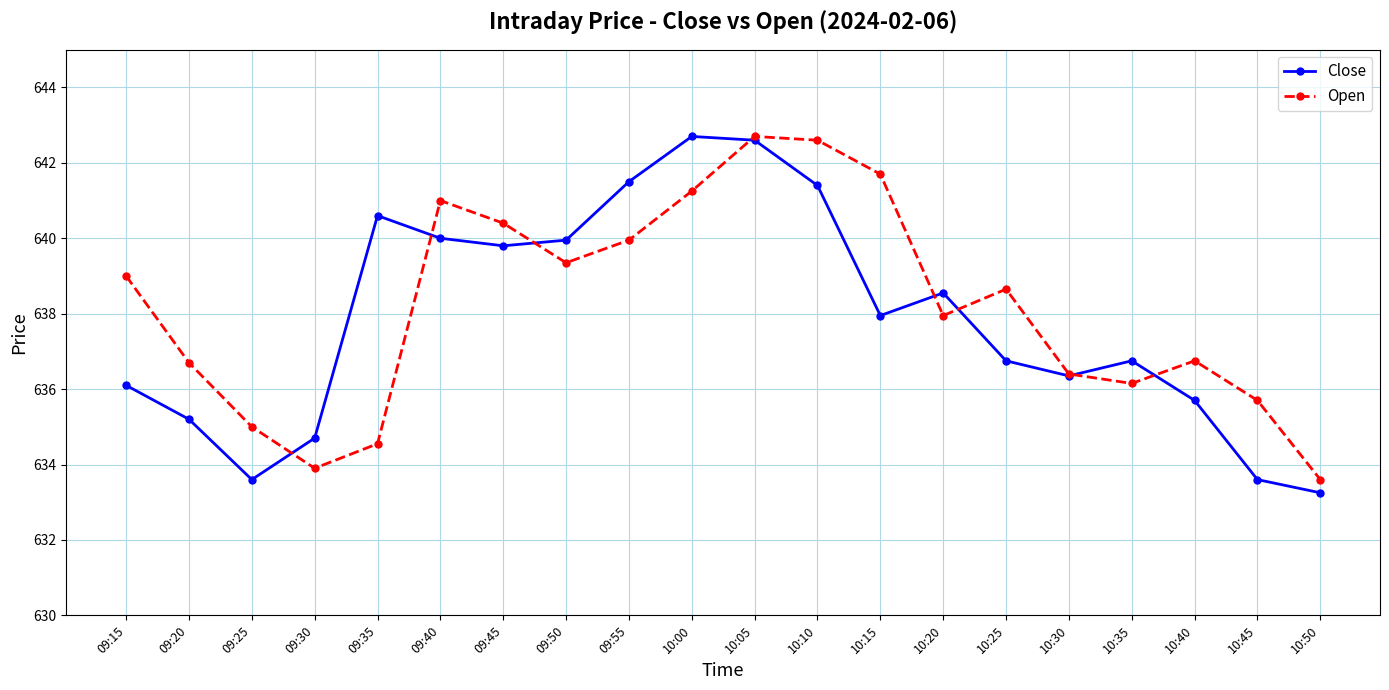

Which series ends up on top after the final intersection of Open and Close?

Open